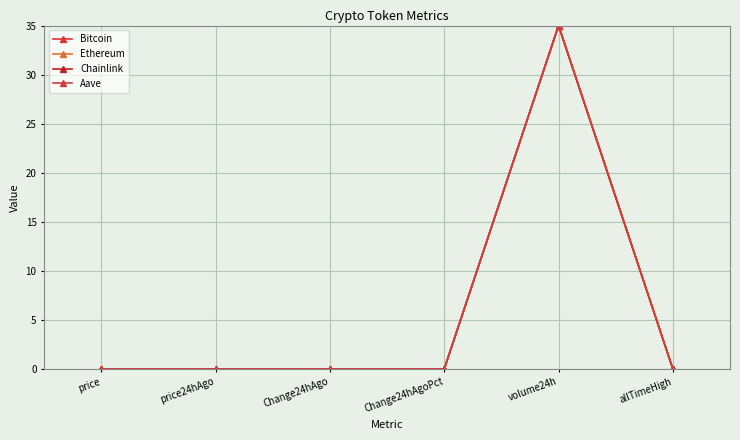

What is the sum of the Ethereum values at allTimeHigh and volume24h?

35.0